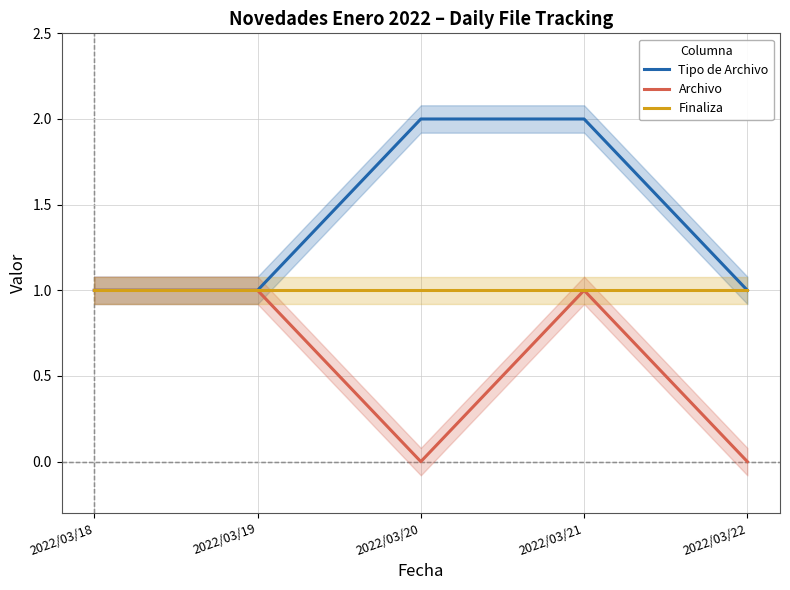

List the series in order of their overall mean, lowest first.

Archivo, Finaliza, Tipo de Archivo